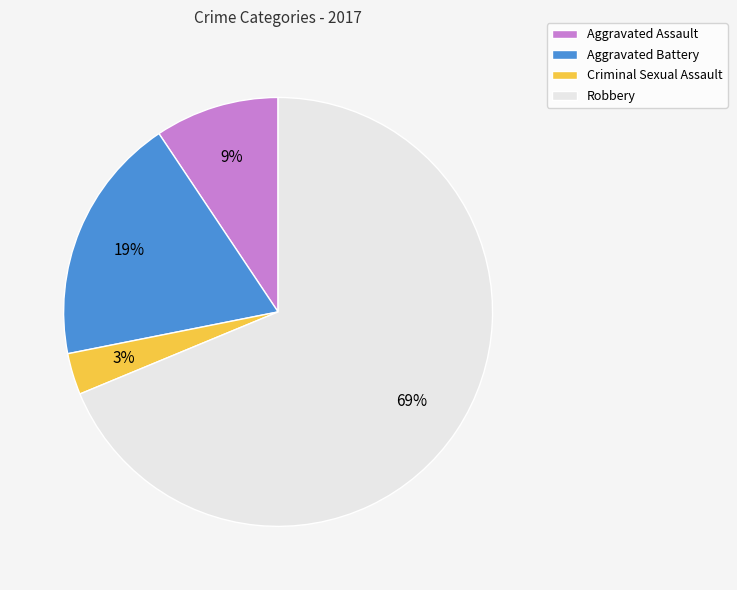

Count the number of slices in the pie.

4